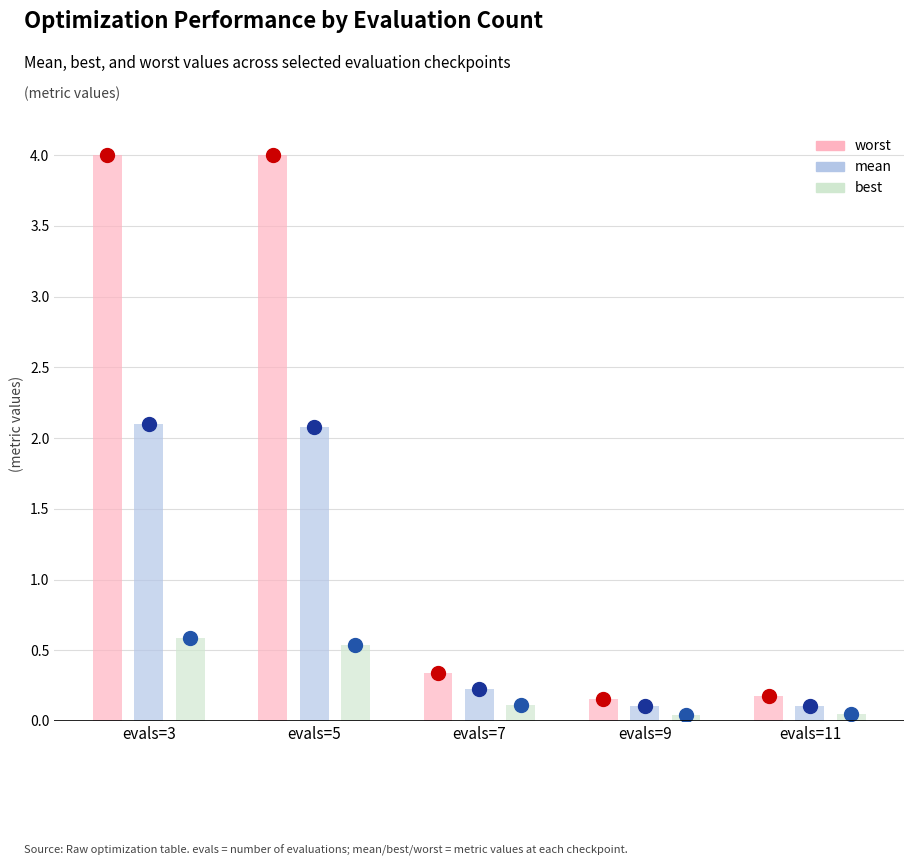

What is the sum of all mean values?

4.6